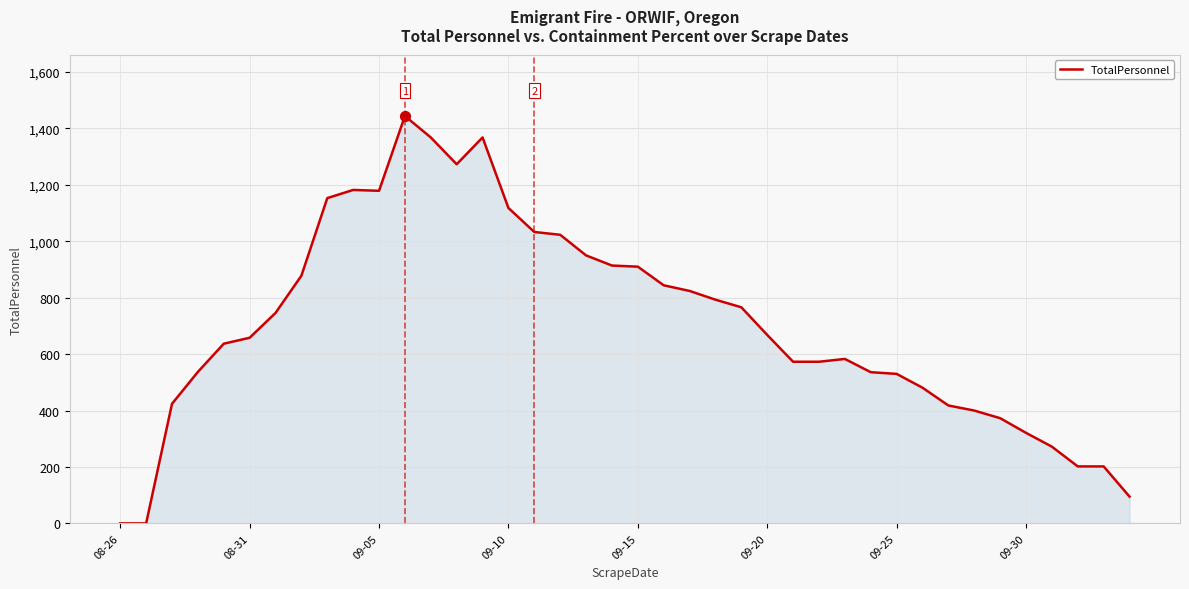

What is the maximum value shown in the chart?

1444